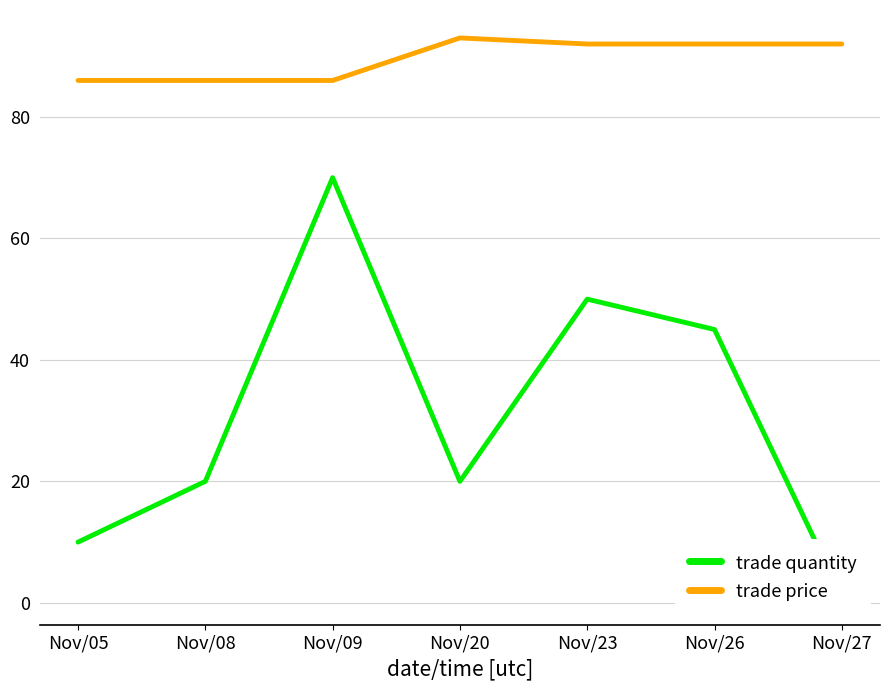

Reading left to right, what are all the values shown in this chart?

trade quantity: 10	20	70	20	50	45	1
trade price: 86	86	86	93	92	92	92